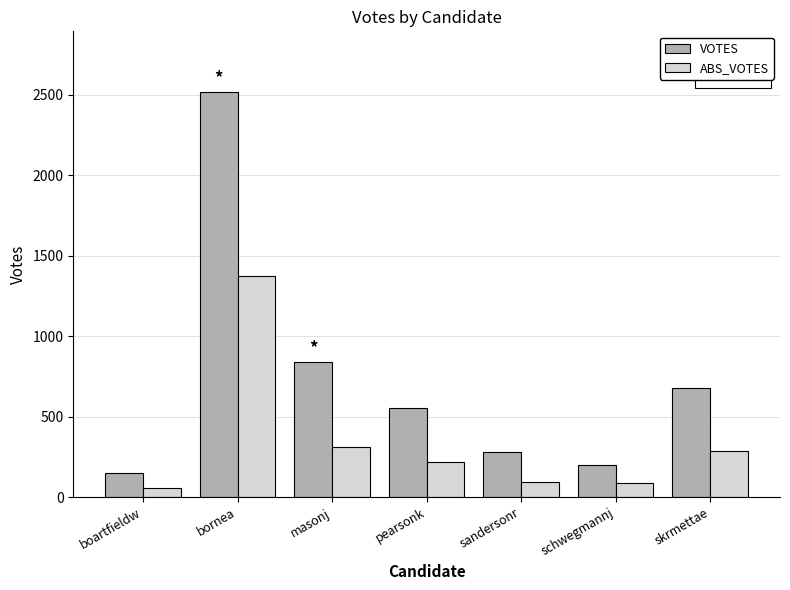

What are all the series names shown in the legend?

VOTES, ABS_VOTES